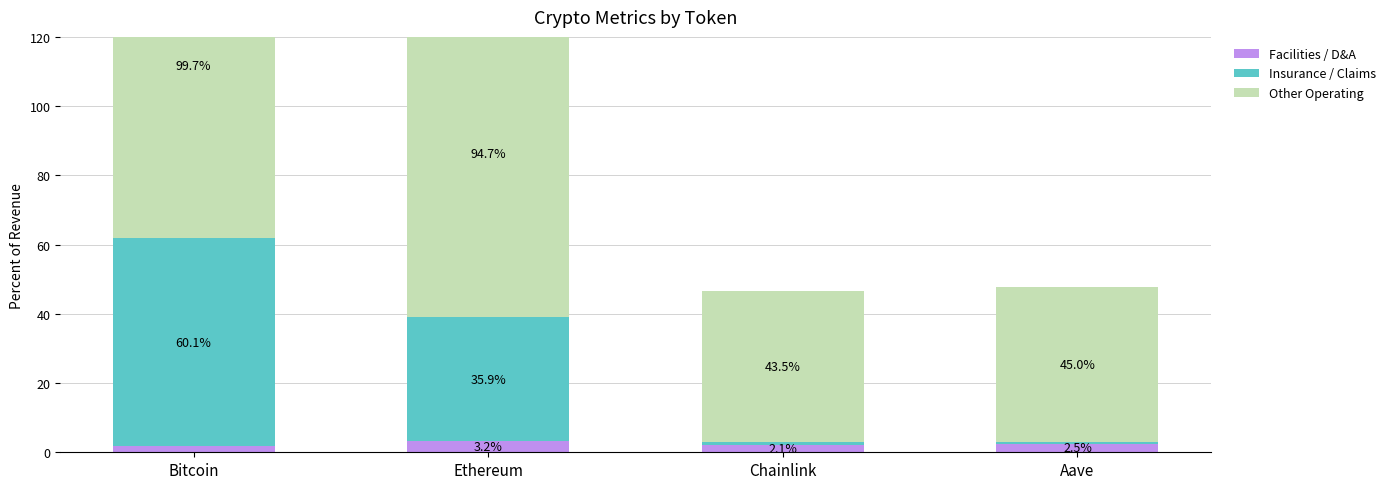

What is the total value across all series at Aave?

47.9